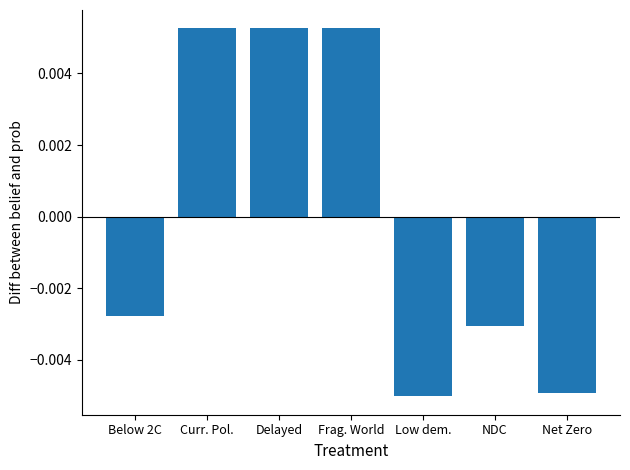

Which has a higher value, Net Zero or NDC?

NDC